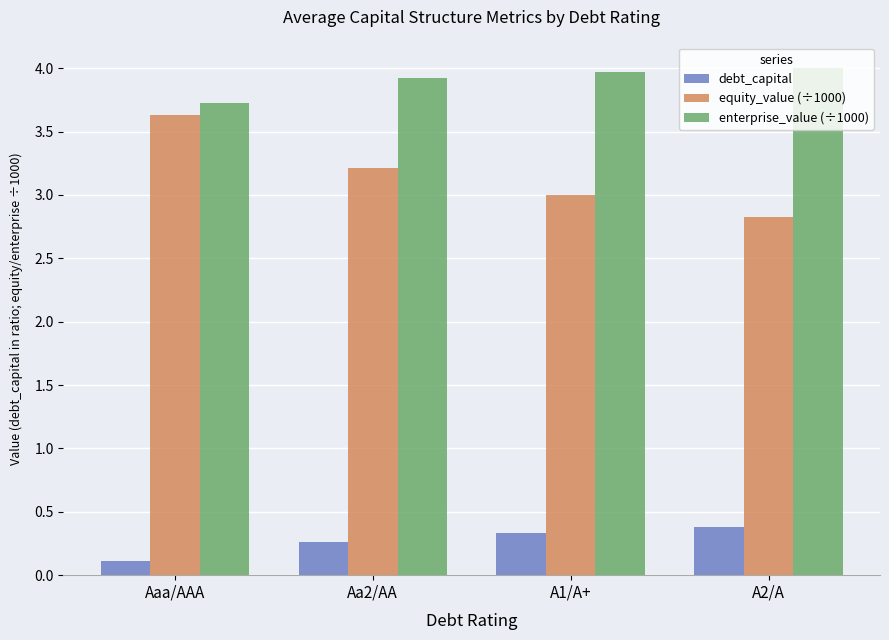

The value of equity_value (÷1000) at Aa2/AA is 3.2. True or false?

True